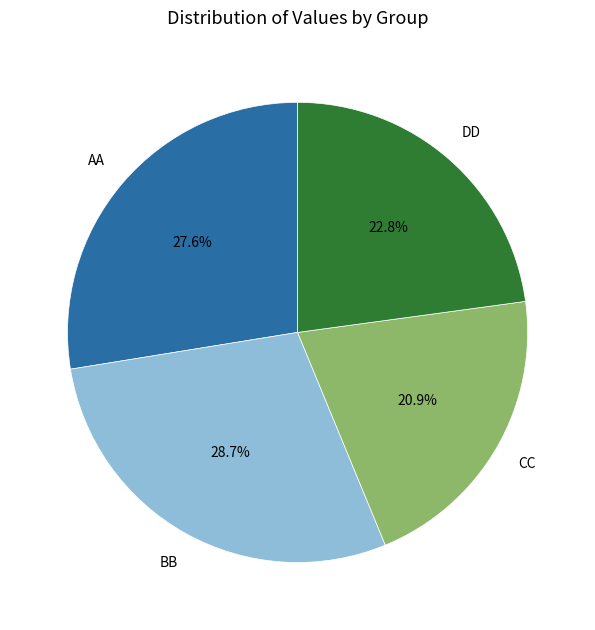

What percentage do BB and DD together represent?

51.5%